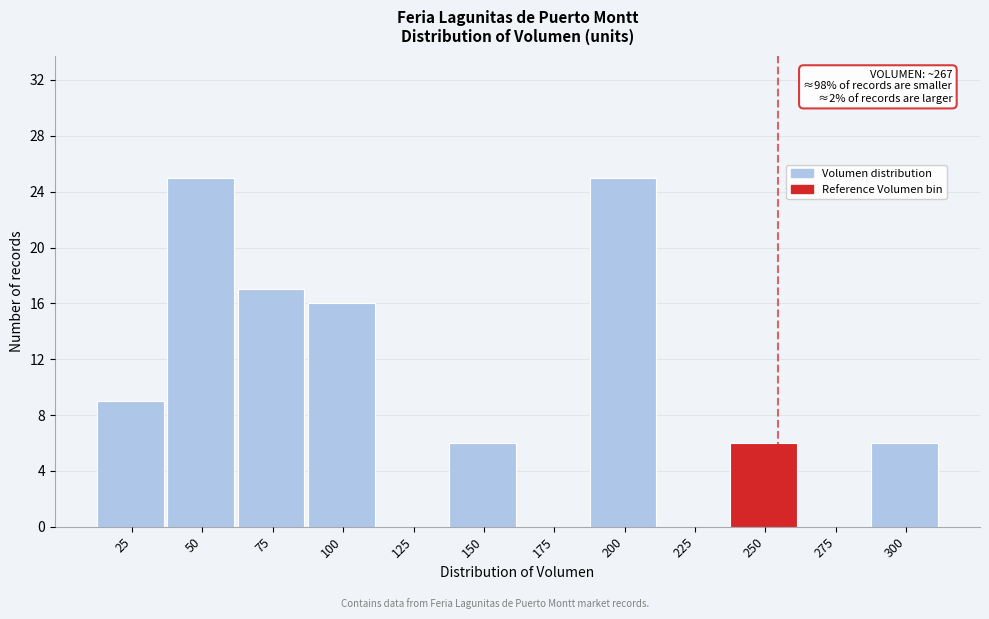

Reading right to left, transcribe all the data shown in this chart.

300=6	275=0	250=6	225=0	200=25	175=0	150=6	125=0	100=16	75=17	50=25	25=9